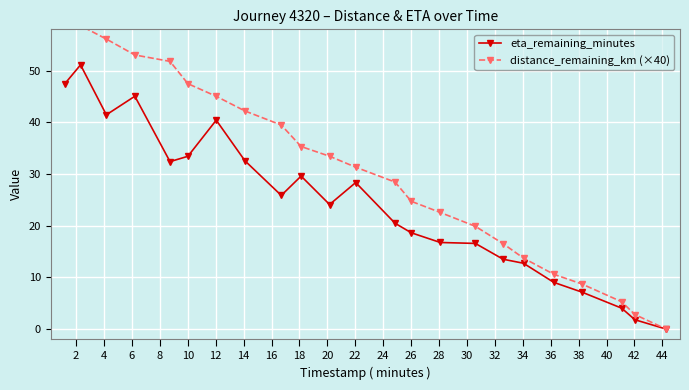

True or false: eta_remaining_minutes and distance_remaining_km (×40) intersect in this chart.

False